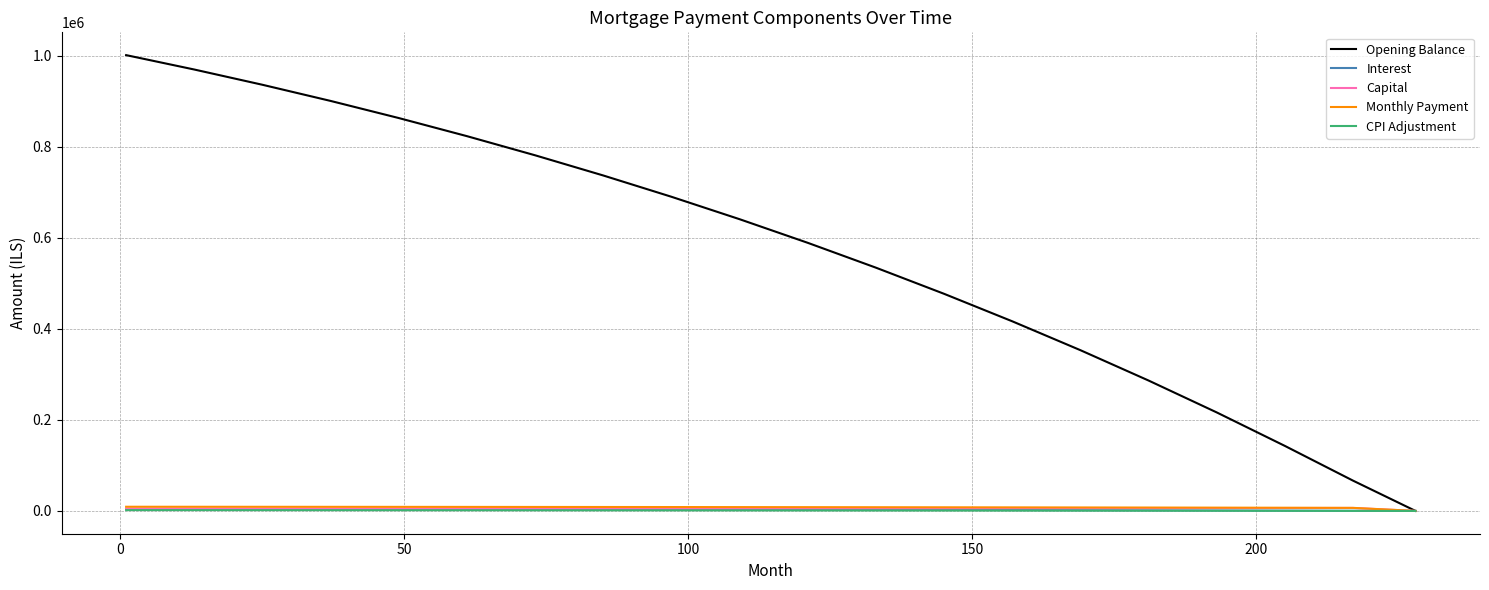

Which series has the largest total across all categories?

Opening Balance